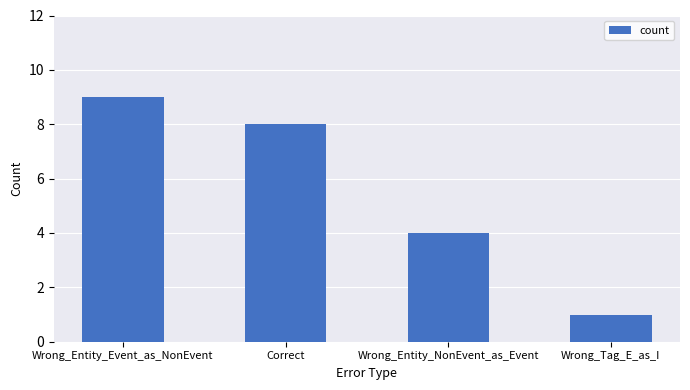

Approximately how many times larger is the value at Wrong_Tag_E_as_I compared to Wrong_Entity_Event_as_NonEvent?

0.1